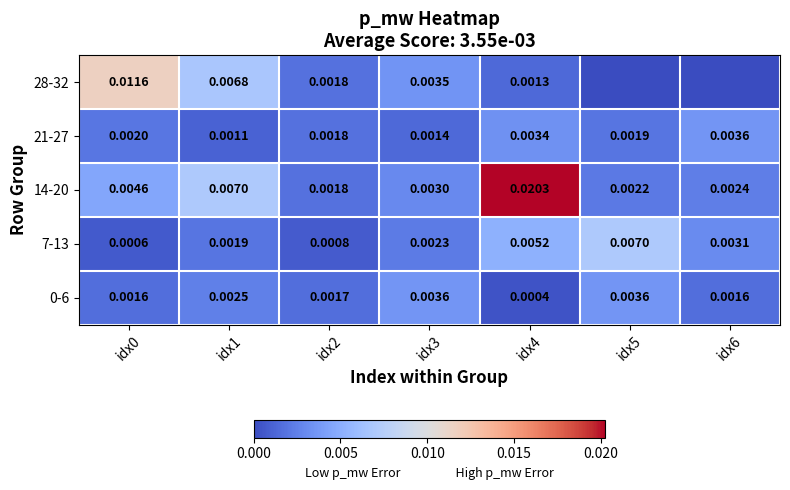

Is the value of 14-20 at idx3 greater than the value of 28-32 at idx3?

No